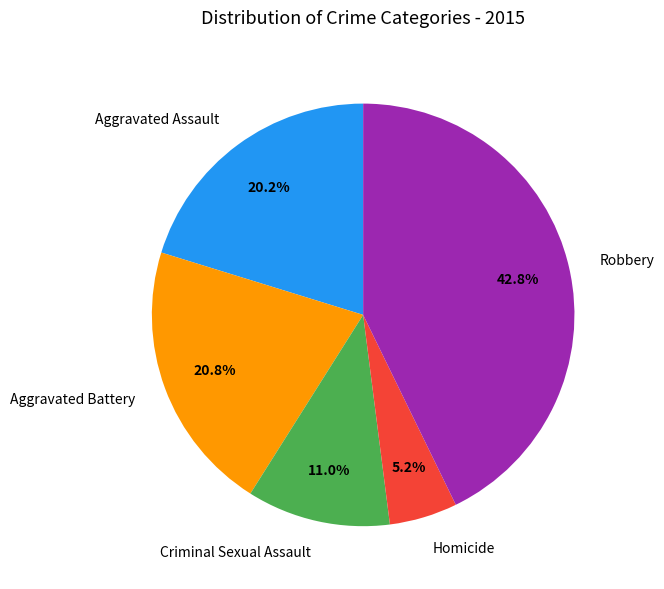

Is there any slice that represents more than half of the pie?

No